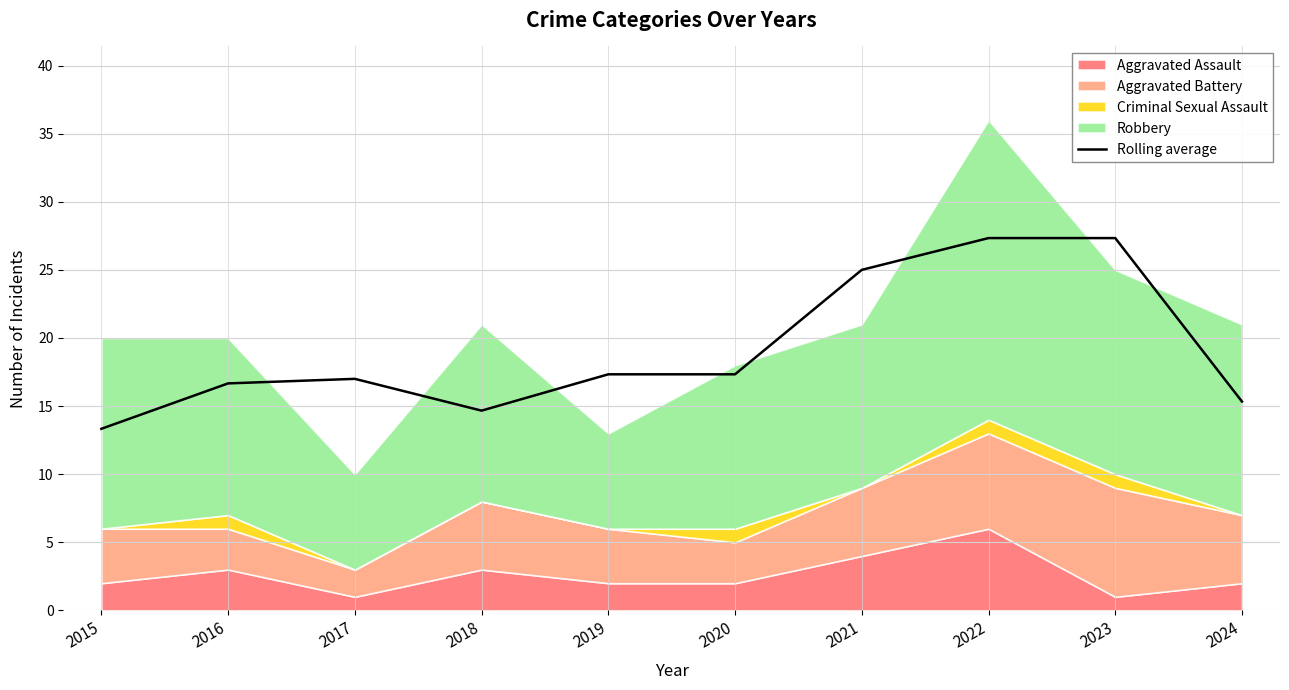

What is the sum of all values?

191.3